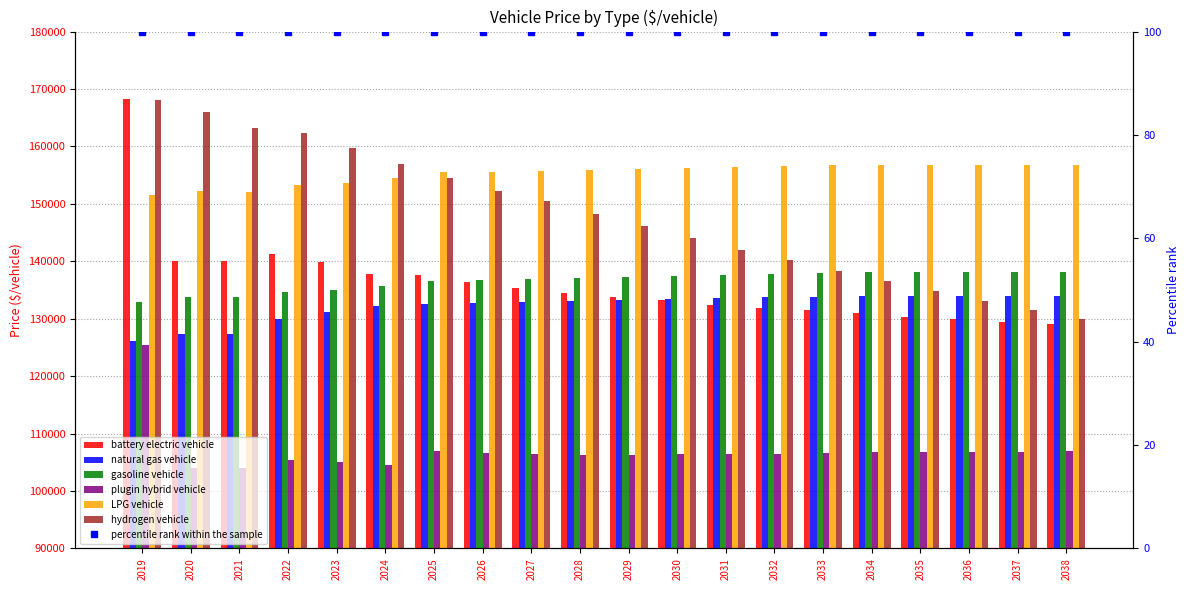

At which label is battery electric vehicle closest to 148669?

2022